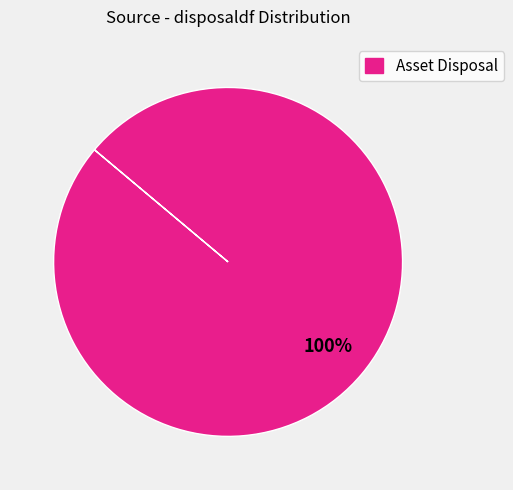

Which slice represents more than half of the pie?

Asset Disposal